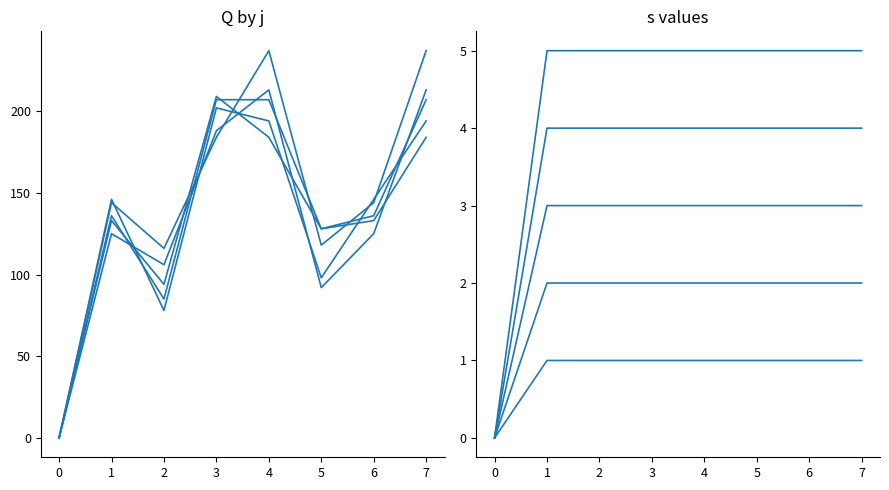

How many data points does each series have?

8